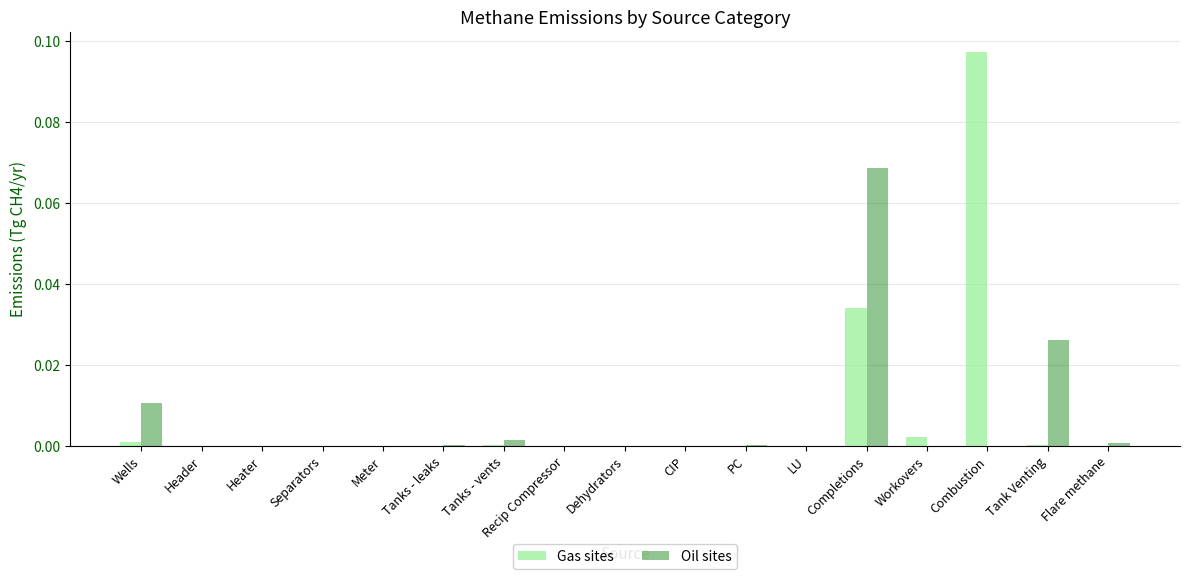

True or false: Gas sites has a value of 0.0 at Header.

True